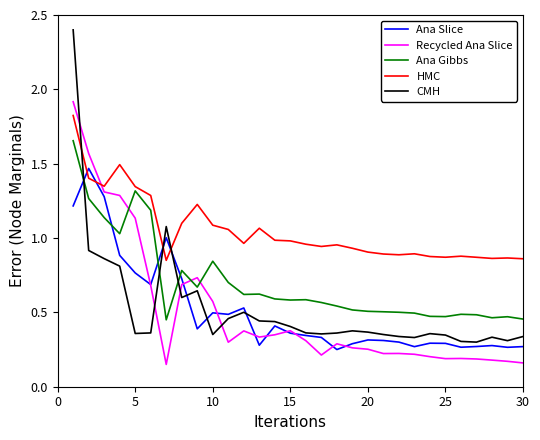

Which series has the largest total across all categories?

HMC